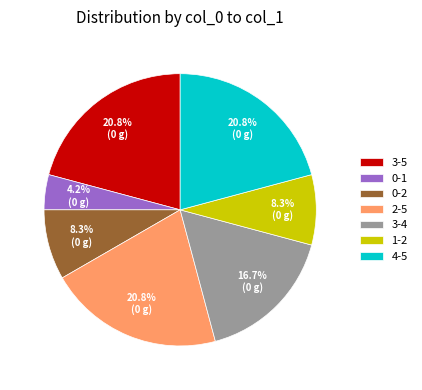

How many slices are in this pie chart?

7